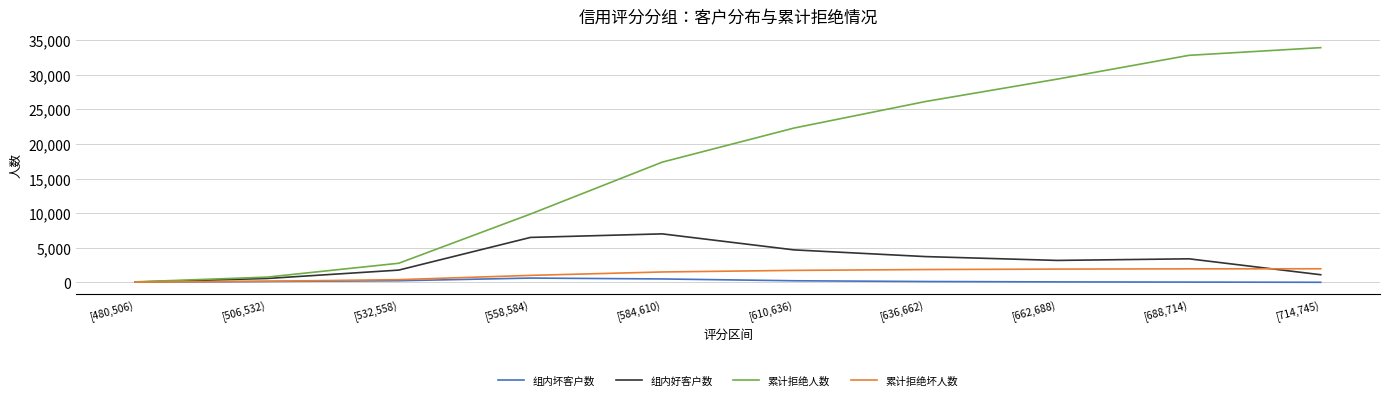

What is the maximum value shown in the chart?

33907